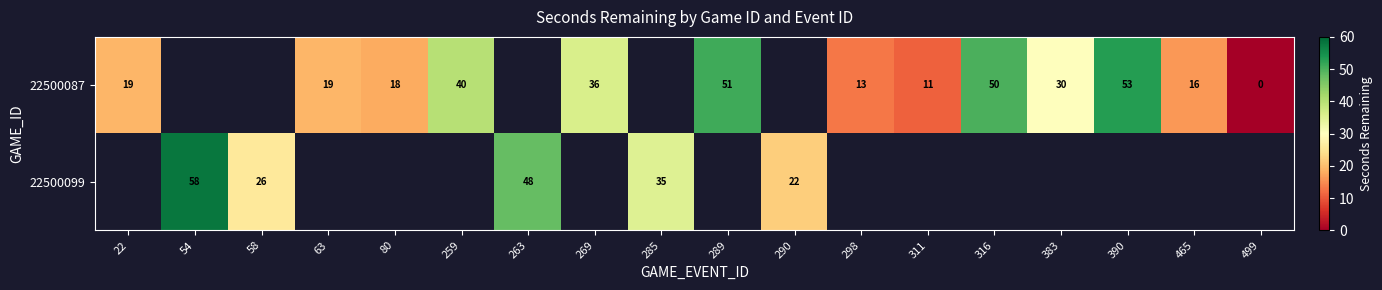

At how many categories does at least one series exceed 12?

16